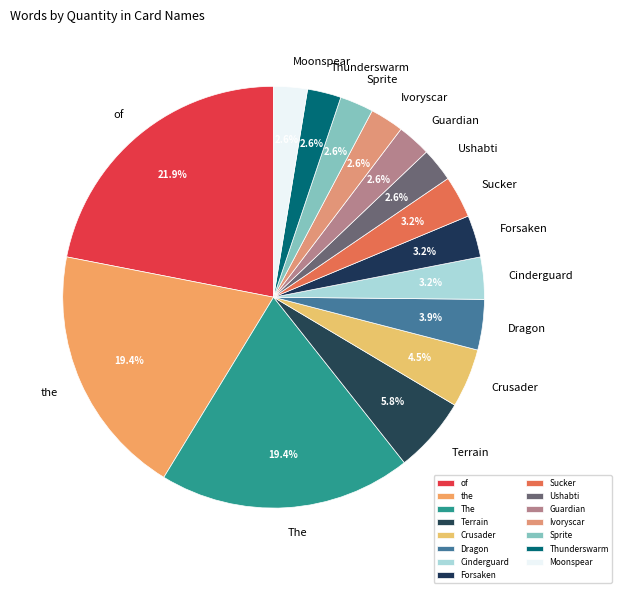

To the nearest percent, what is the combined percentage of the and Guardian?

22%